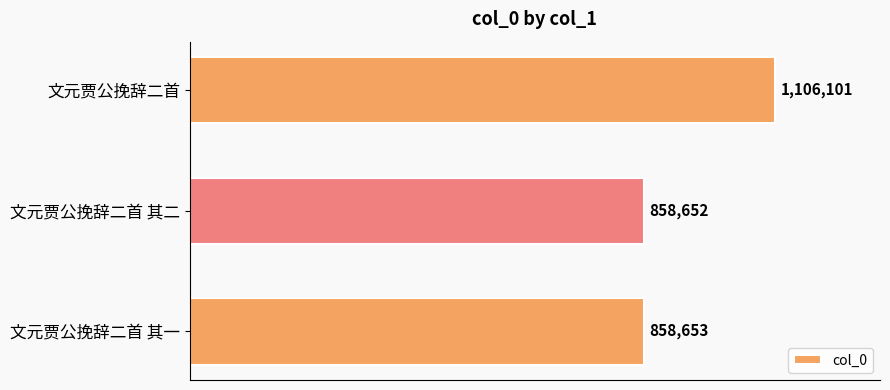

Which label corresponds to the smallest value in the chart?

文元贾公挽辞二首 其二